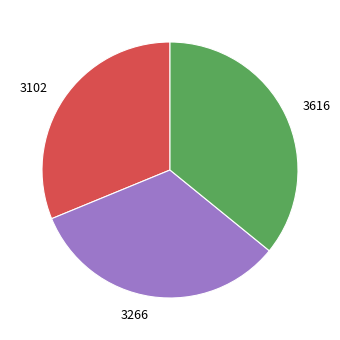

Which category has the biggest portion of the pie?

3616